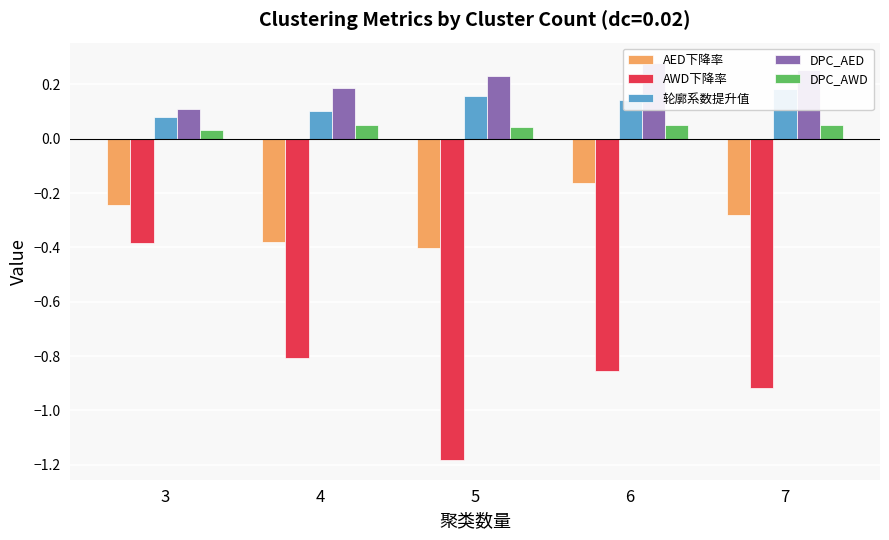

Reading left to right, what are all the values shown in this chart?

AED下降率: 3=-0.2	4=-0.4	5=-0.4	6=-0.2	7=-0.3
AWD下降率: 3=-0.4	4=-0.8	5=-1.2	6=-0.9	7=-0.9
轮廓系数提升值: 3=0.1	4=0.1	5=0.2	6=0.1	7=0.2
DPC_AED: 3=0.1	4=0.2	5=0.2	6=0.3	7=0.3
DPC_AWD: 3=0.0	4=0.0	5=0.0	6=0.1	7=0.0